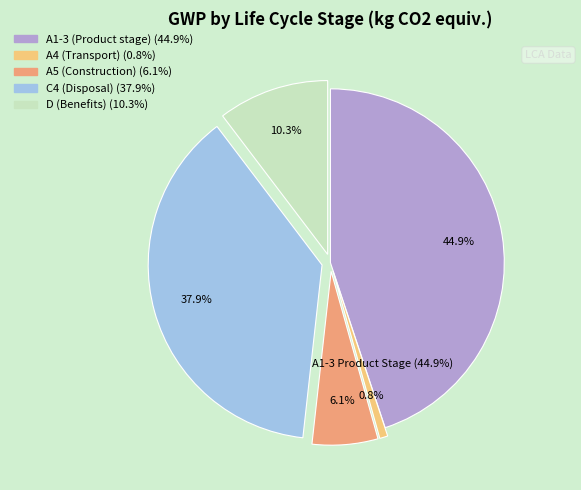

Between C4 (Disposal) and A1-3 (Product stage), which is larger?

A1-3 (Product stage)